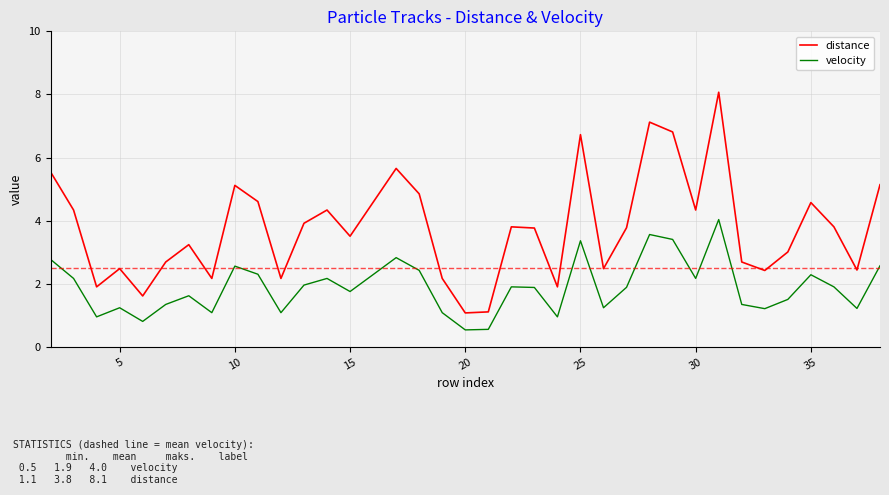

Which series has the widest spread of values?

distance